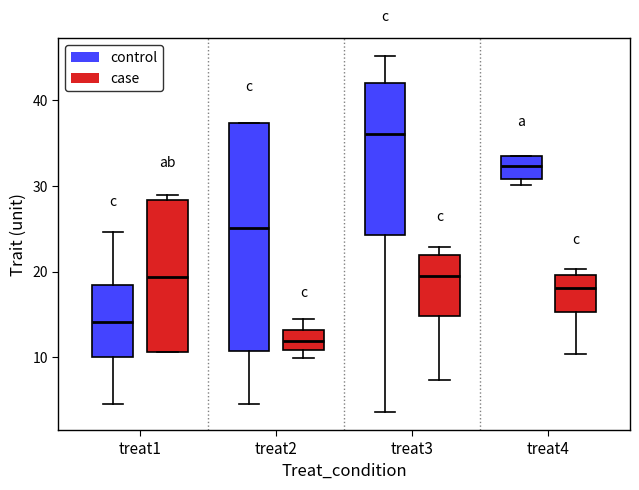

Which box is the tallest, from its lower edge to its upper edge?

treat2 (control)